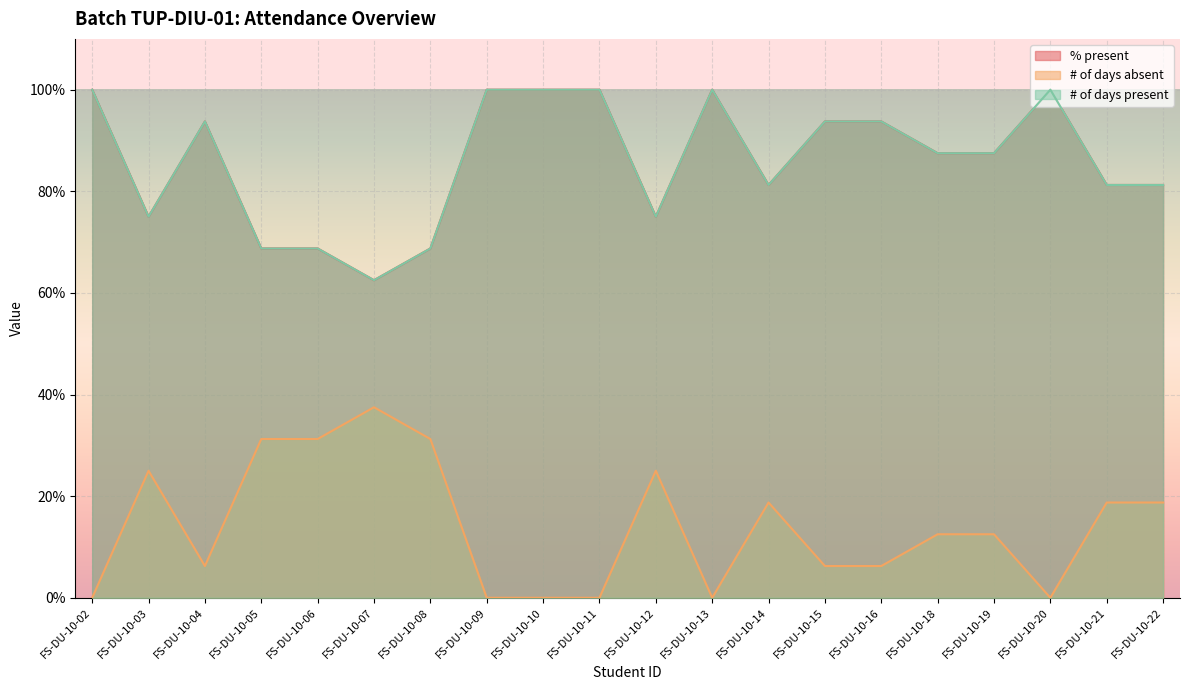

In # of days absent, how many points are higher than both neighbors (excluding endpoints)?

4